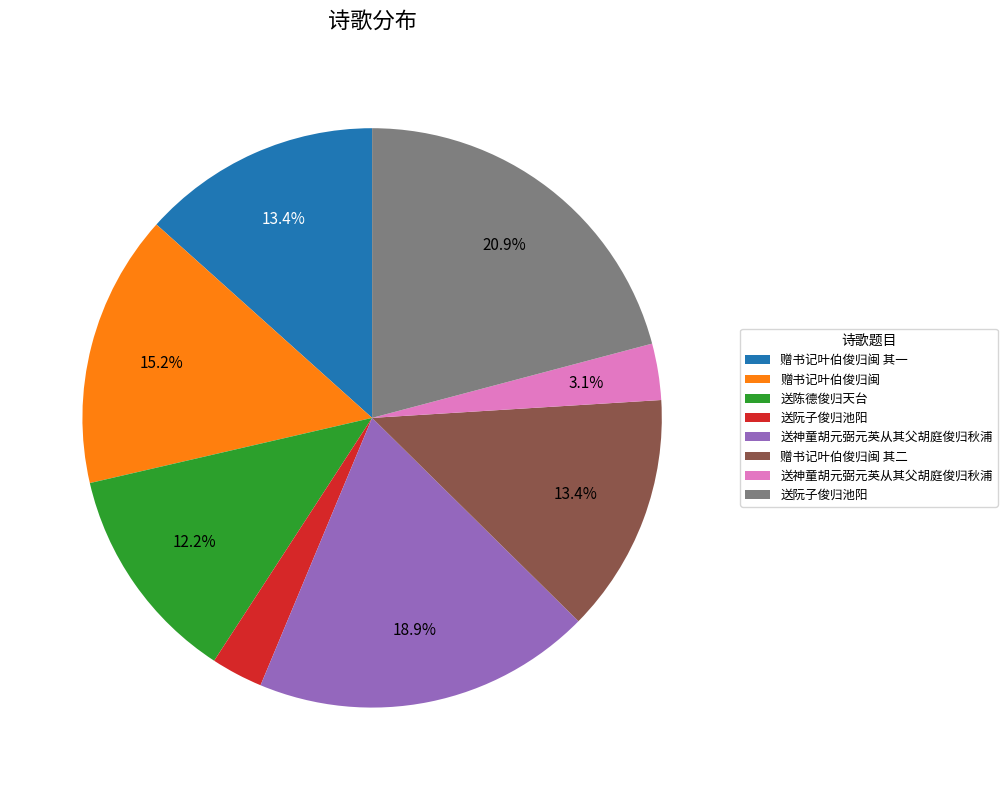

How many slices are in this pie chart?

8